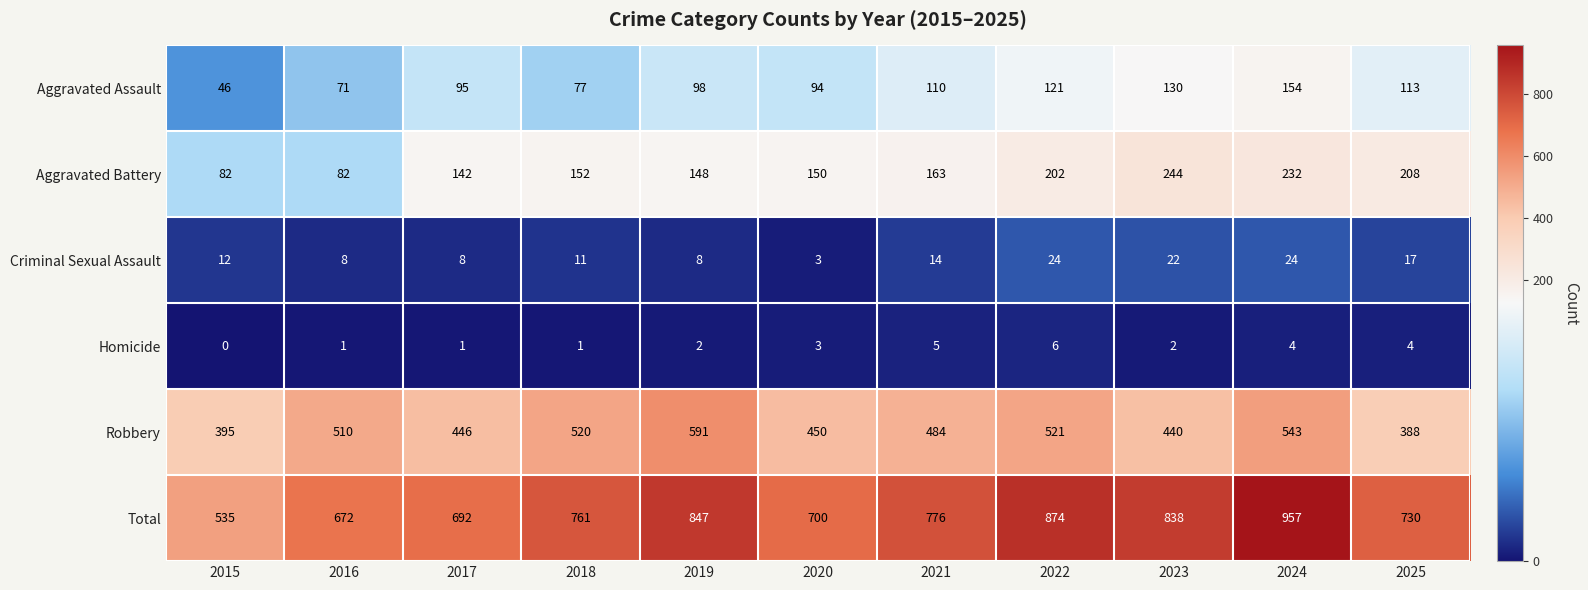

Rank the series at 2019 from lowest to highest value.

Homicide, Criminal Sexual Assault, Aggravated Assault, Aggravated Battery, Robbery, Total